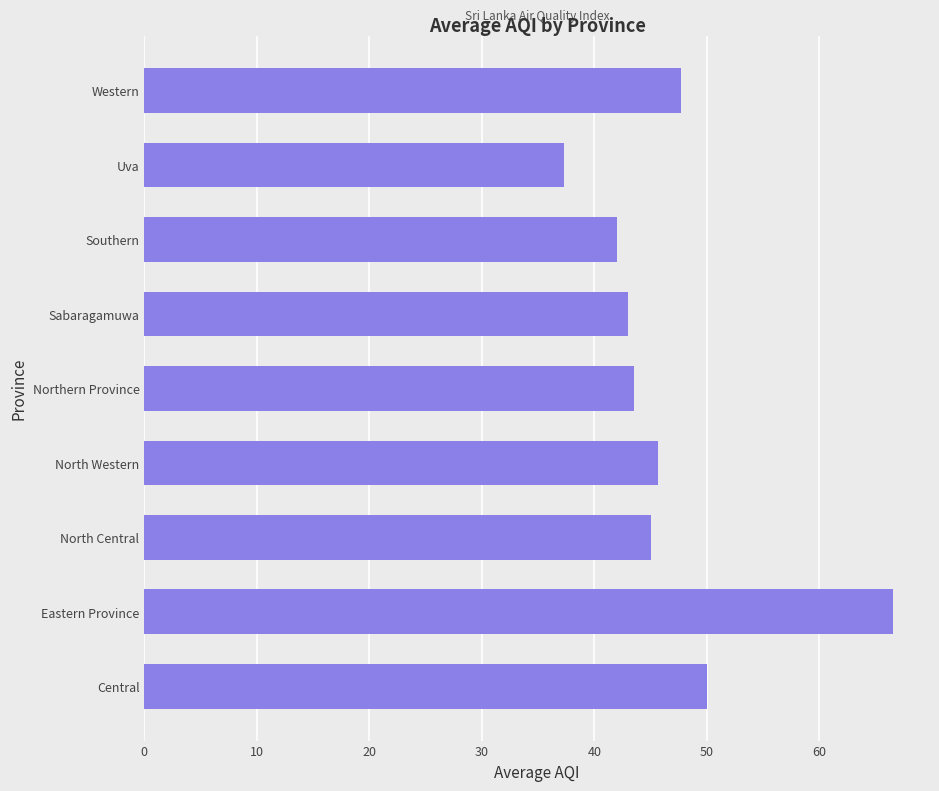

Which label corresponds to the smallest value in the chart?

Uva